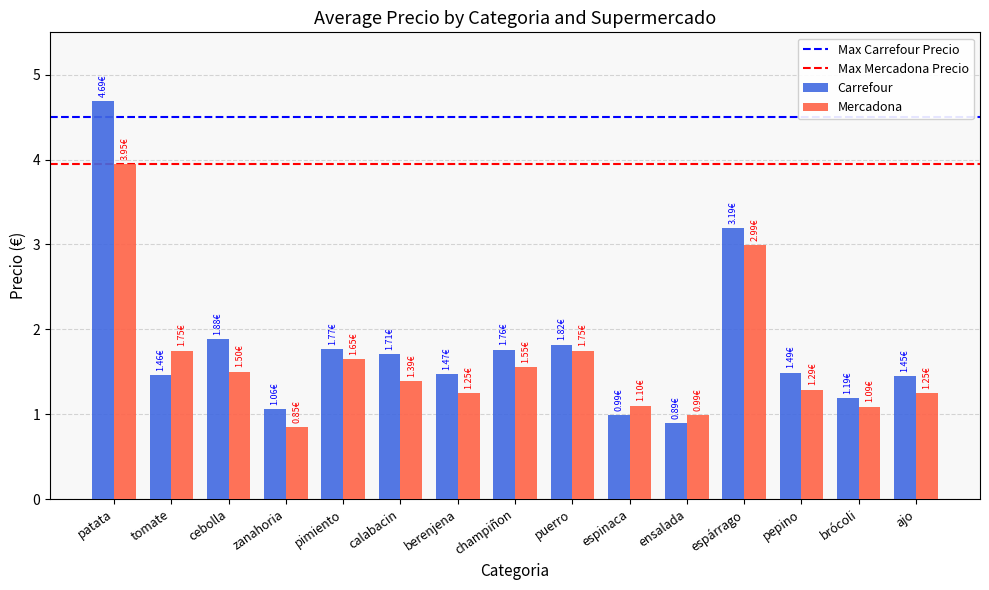

True or false: Carrefour has a value of 4.7 at patata.

True